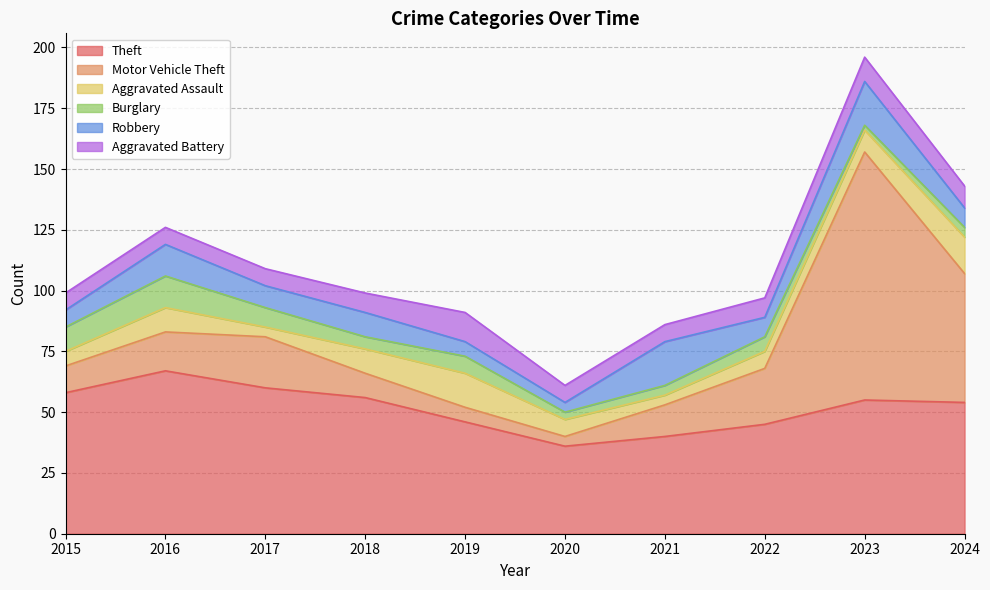

Reading left to right, extract all data points from this chart.

Theft: 2015=58	2016=67	2017=60	2018=56	2019=46	2020=36	2021=40	2022=45	2023=55	2024=54
Motor Vehicle Theft: 2015=11	2016=16	2017=21	2018=10	2019=6	2020=4	2021=13	2022=23	2023=102	2024=53
Aggravated Assault: 2015=6	2016=10	2017=4	2018=10	2019=14	2020=7	2021=4	2022=7	2023=9	2024=15
Burglary: 2015=10	2016=13	2017=8	2018=5	2019=7	2020=3	2021=4	2022=6	2023=2	2024=4
Robbery: 2015=7	2016=13	2017=9	2018=10	2019=6	2020=4	2021=18	2022=8	2023=18	2024=8
Aggravated Battery: 2015=7	2016=7	2017=7	2018=8	2019=12	2020=7	2021=7	2022=8	2023=10	2024=9